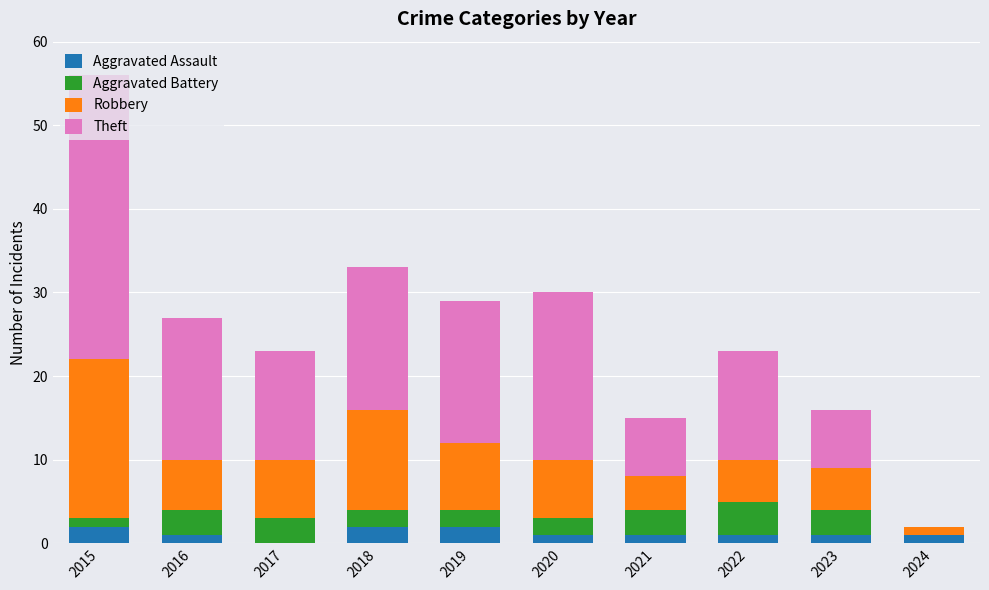

The Aggravated Assault series shows 1 at 2023. True or false?

True